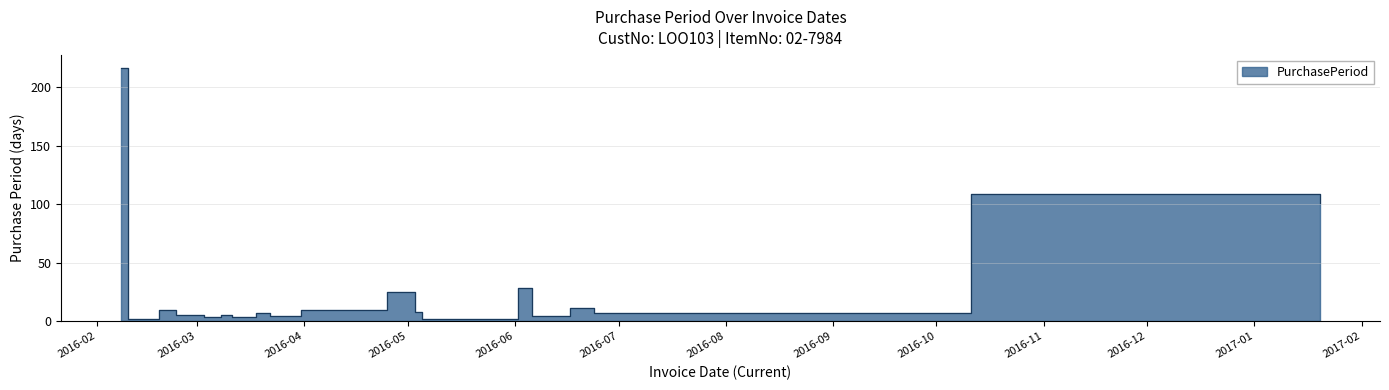

Rank the categories by value from highest to lowest.

2016-02-08, 2016-10-11, 2017-01-20, 2016-06-02, 2016-04-25, 2016-06-17, 2016-02-19, 2016-03-31, 2016-05-03, 2016-03-18, 2016-06-24, 2016-02-24, 2016-02-29, 2016-03-08, 2016-03-22, 2016-06-06, 2016-03-03, 2016-03-11, 2016-02-10, 2016-05-05